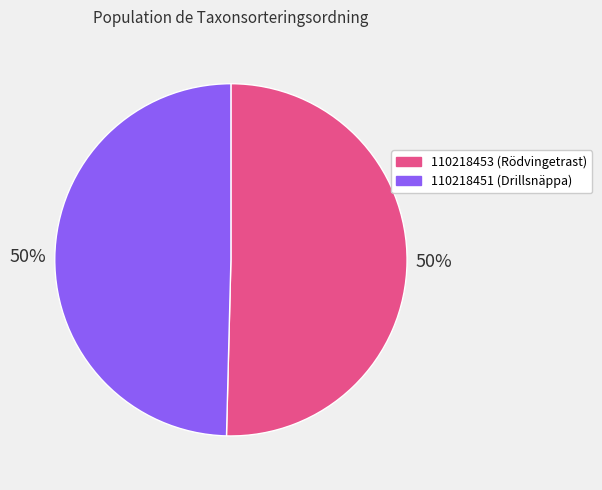

Is it true that 110218451 is 50% of the pie?

True